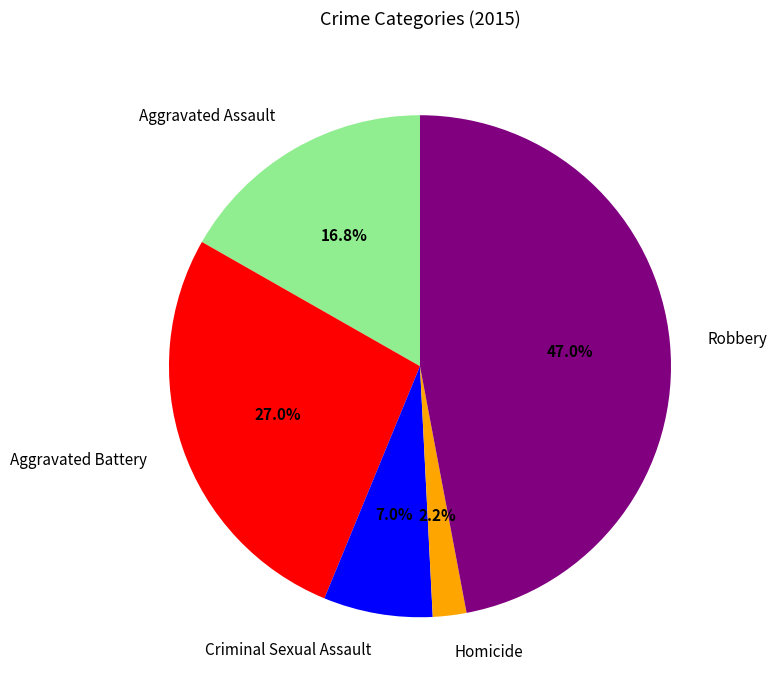

To the nearest percent, what is the difference between the Criminal Sexual Assault and Robbery slice percentages?

40%